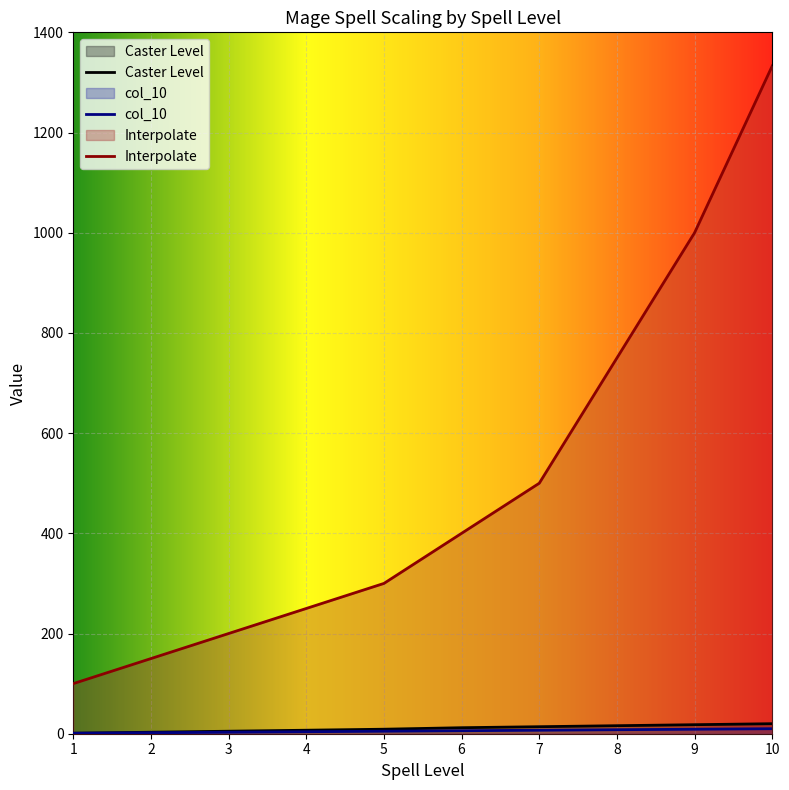

Reading right to left, list all the values displayed in this chart.

Caster Level: 10=20	9=18	8=16	7=14	6=12	5=9	4=7	3=5	2=3	1=1
col_10: 10=10	9=9	8=8	7=7	6=6	5=5	4=4	3=3	2=2	1=1
Interpolate: 10=1333	9=1000	8=750	7=500	6=400	5=300	4=250	3=200	2=150	1=100